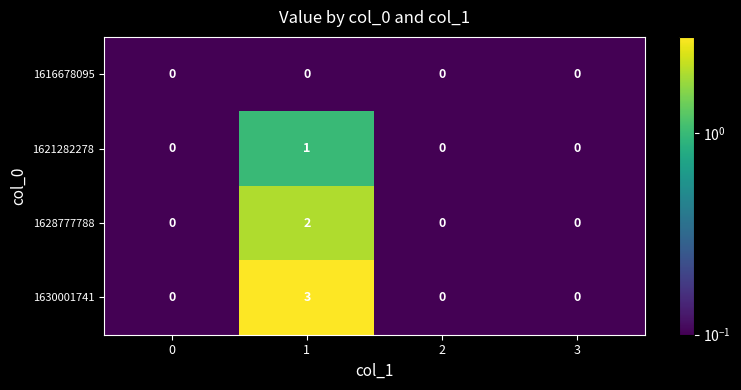

Reading left to right, what are all the values shown in this chart?

1616678095: 0=0	1=0	2=0	3=0
1621282278: 0=0	1=1	2=0	3=0
1628777788: 0=0	1=2	2=0	3=0
1630001741: 0=0	1=3	2=0	3=0